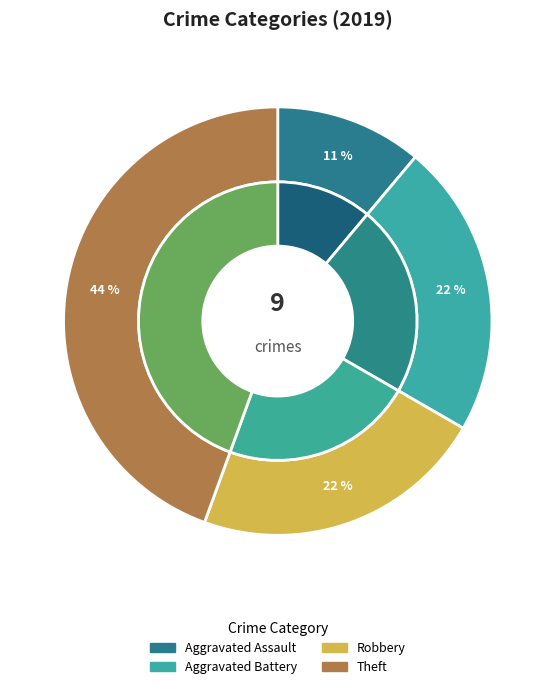

True or false: Criminal Sexual Assault accounts for 0% of the total.

True